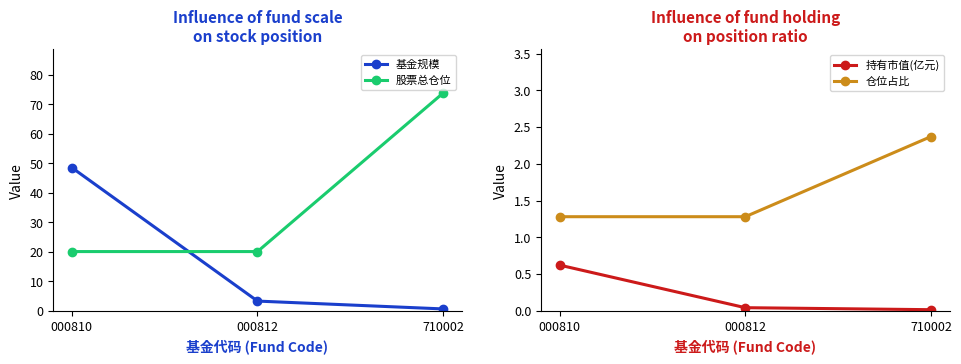

The 股票总仓位 series shows 28.7 at 000812. True or false?

False